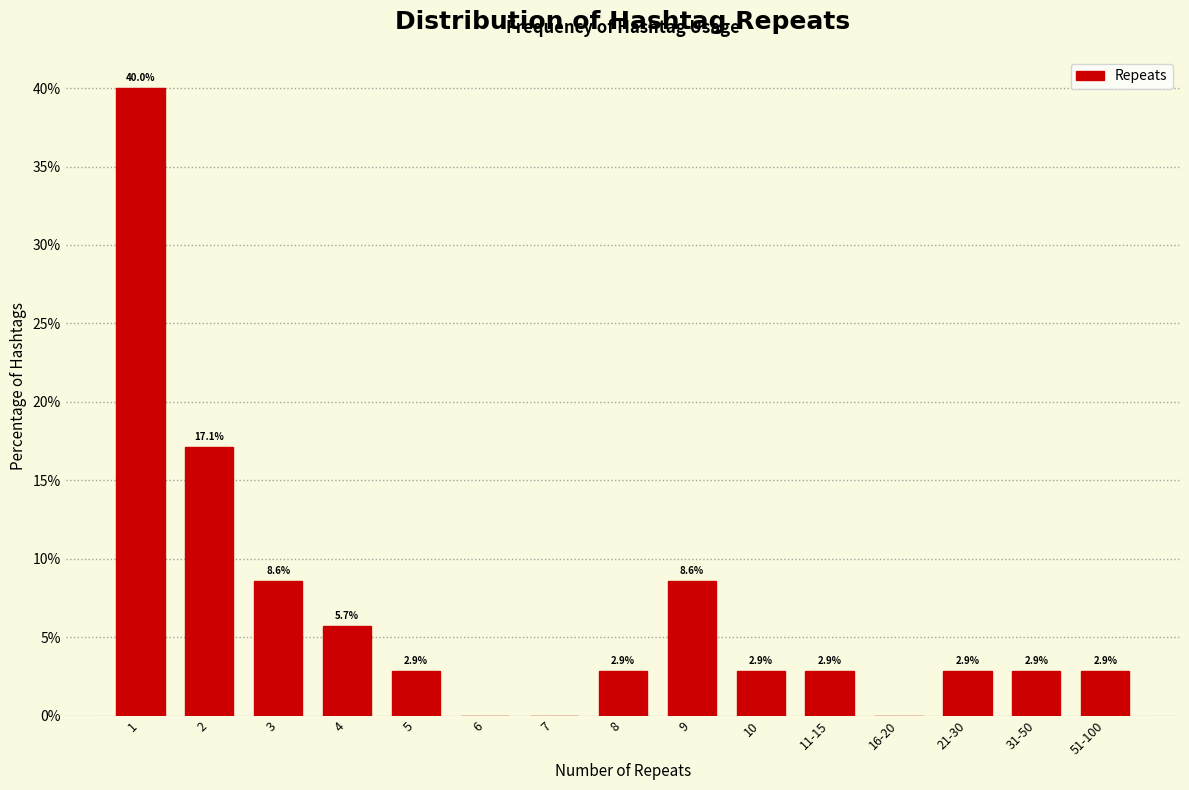

Reading left to right, what are all the values shown in this chart?

1=40.0	2=17.1	3=8.6	4=5.7	5=2.9	6=0.0	7=0.0	8=2.9	9=8.6	10=2.9	11-15=2.9	16-20=0.0	21-30=2.9	31-50=2.9	51-100=2.9